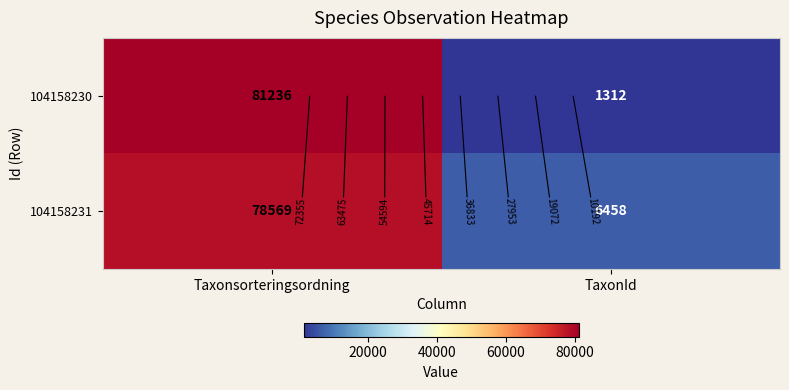

Is the value of 104158230 at TaxonId greater than the value of 104158231 at TaxonId?

No